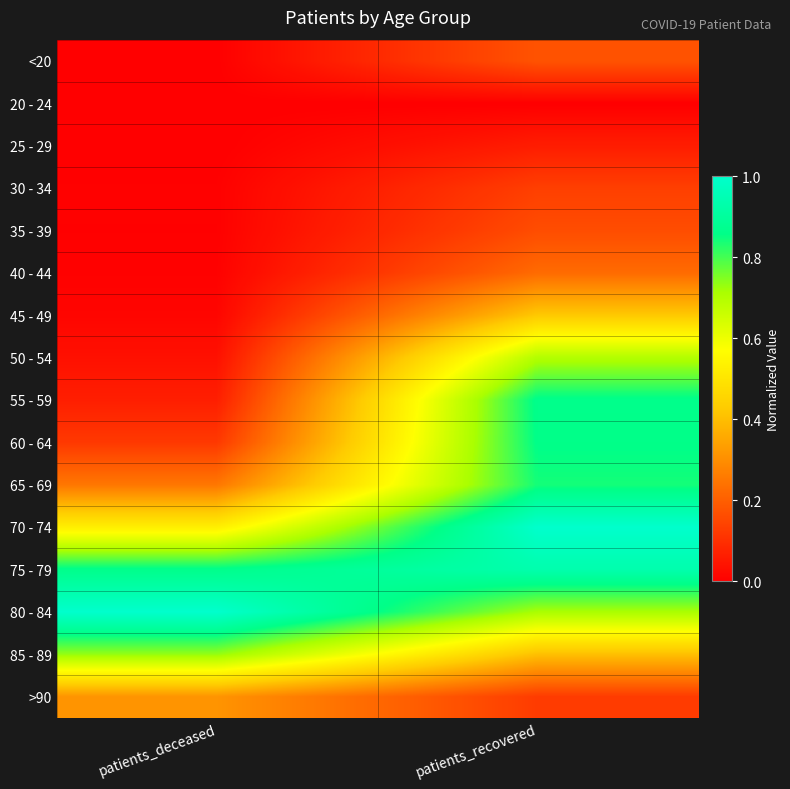

Rank the series by their maximum value, from highest to lowest.

70 - 74, 80 - 84, 75 - 79, 55 - 59, 60 - 64, 65 - 69, 85 - 89, 50 - 54, 45 - 49, >90, 40 - 44, <20, 35 - 39, 30 - 34, 25 - 29, 20 - 24